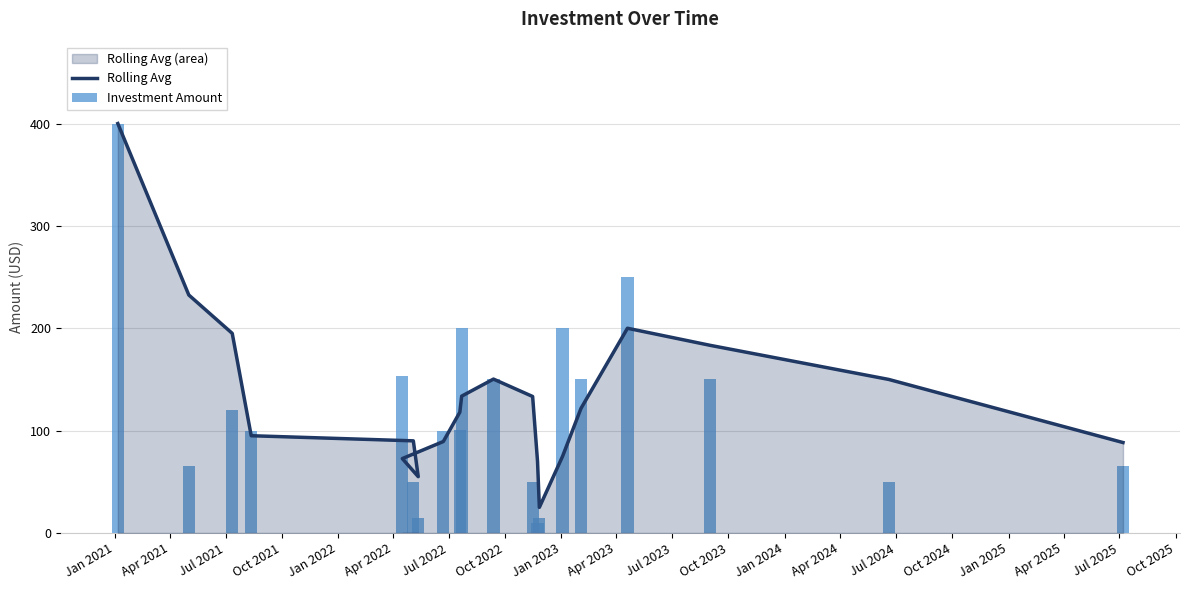

Between Oct 2023 and Oct 2025, which series saw the biggest shift?

Rolling Avg